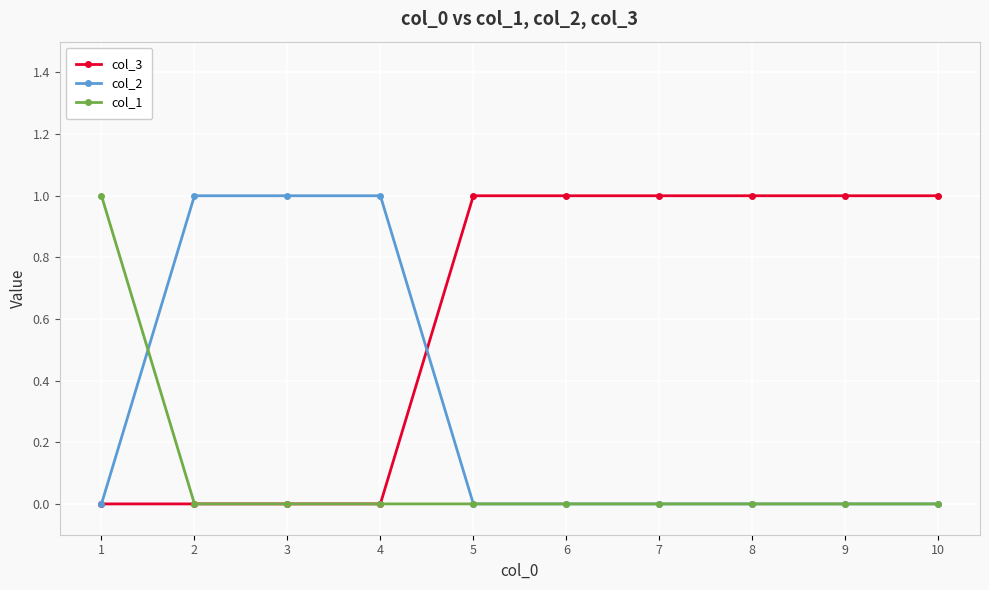

What is the highest value of the col_1 series?

1